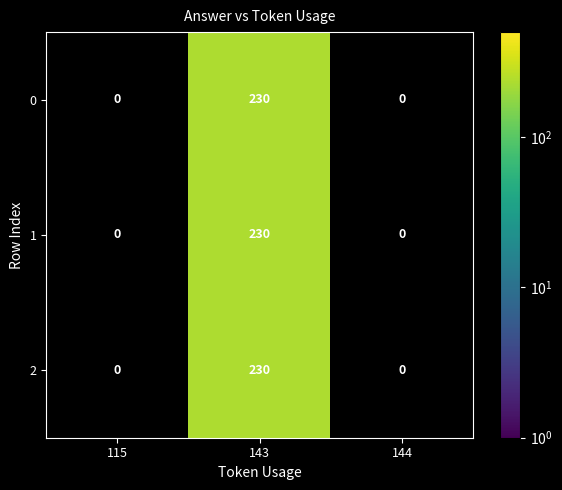

At which category does the chart reach its peak across all series?

143